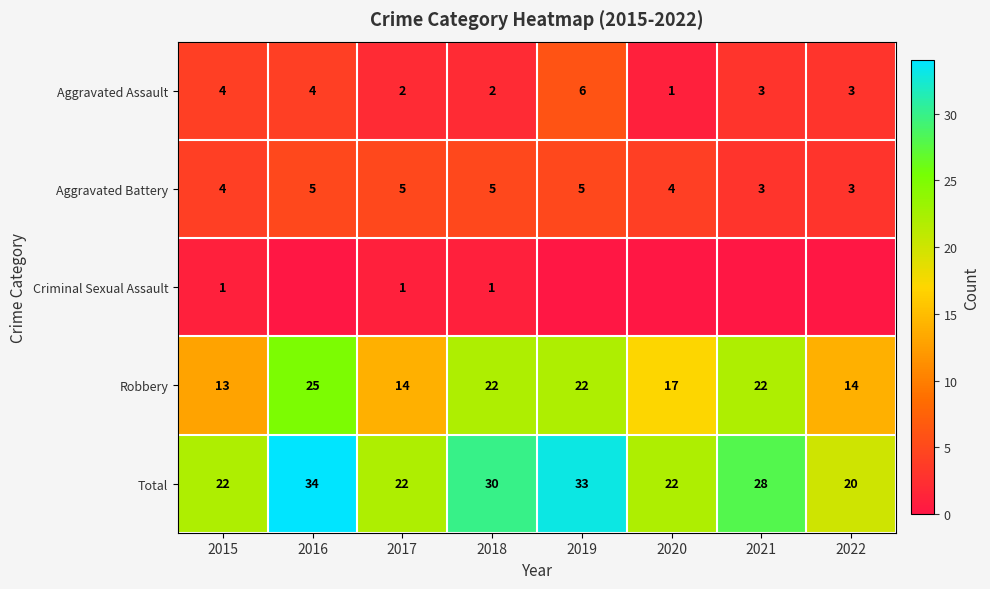

Which category has the lowest value across all series?

2016